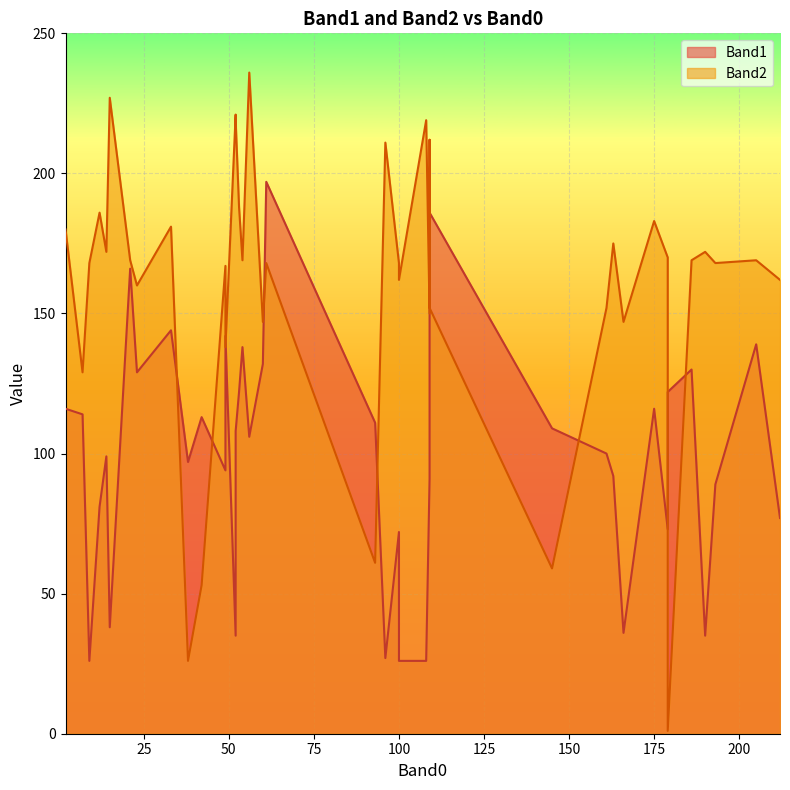

What is the difference between the maximum and second lowest values in the Band2 series?

210